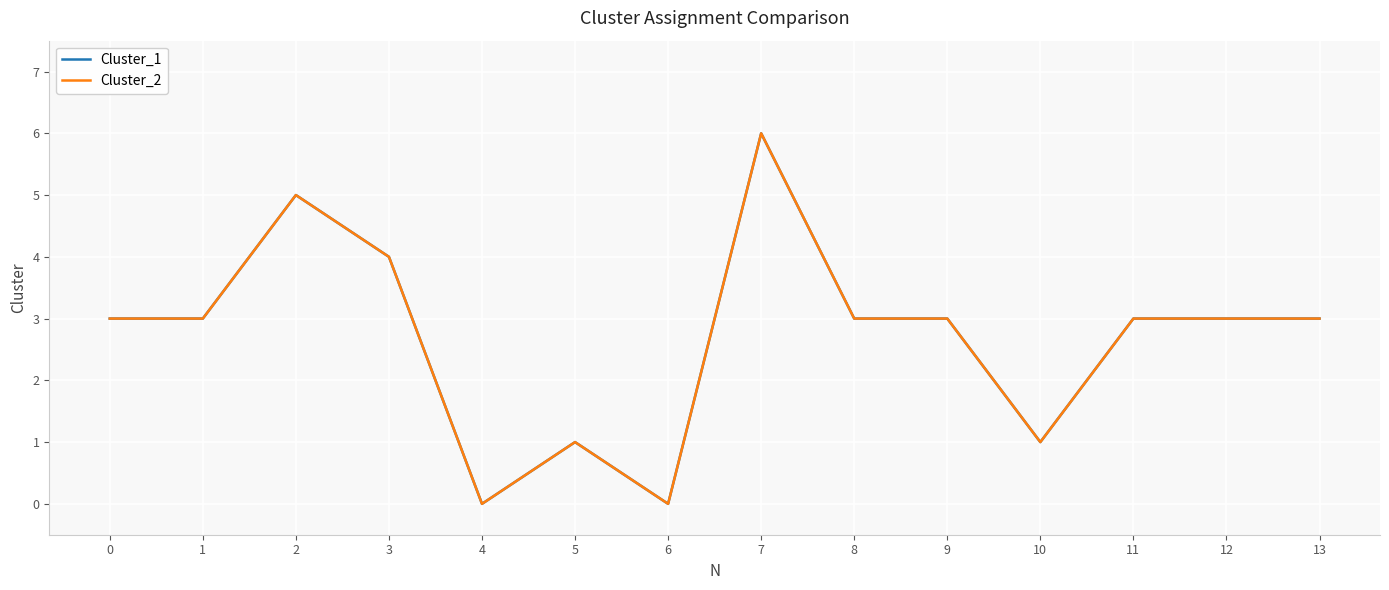

Reading left to right, what are all the values shown in this chart?

Cluster_1: 3	3	5	4	0	1	0	6	3	3	1	3	3	3
Cluster_2: 3	3	5	4	0	1	0	6	3	3	1	3	3	3